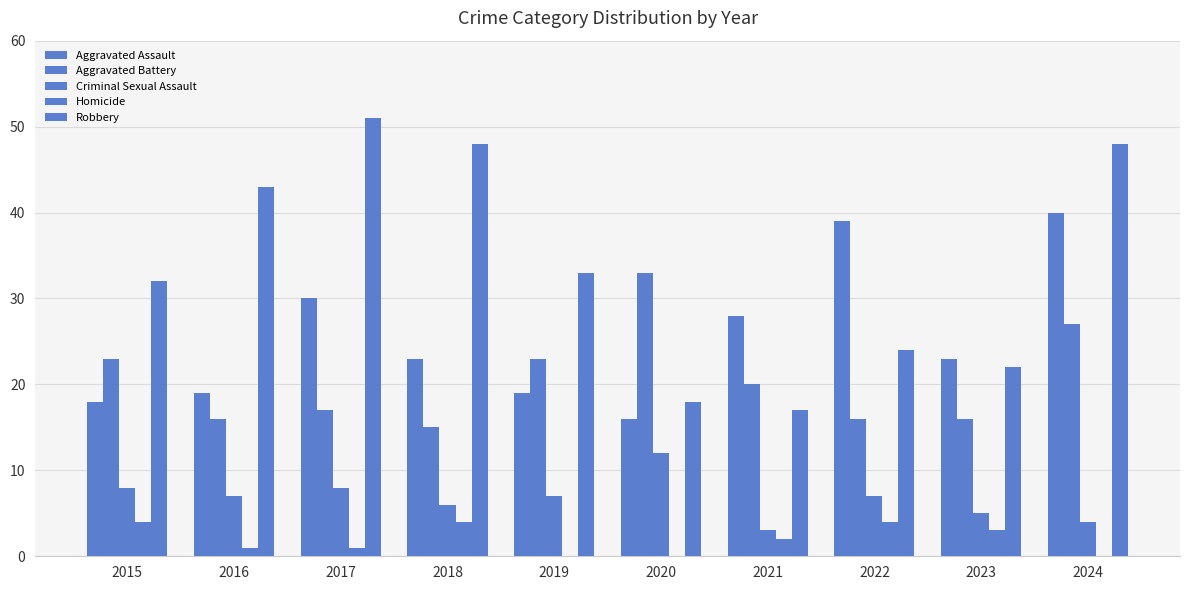

At which category does the chart reach its peak across all series?

2017